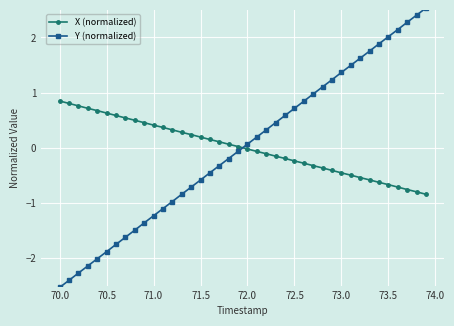

True or false: Y (normalized) has more than 2 interior local peaks.

False